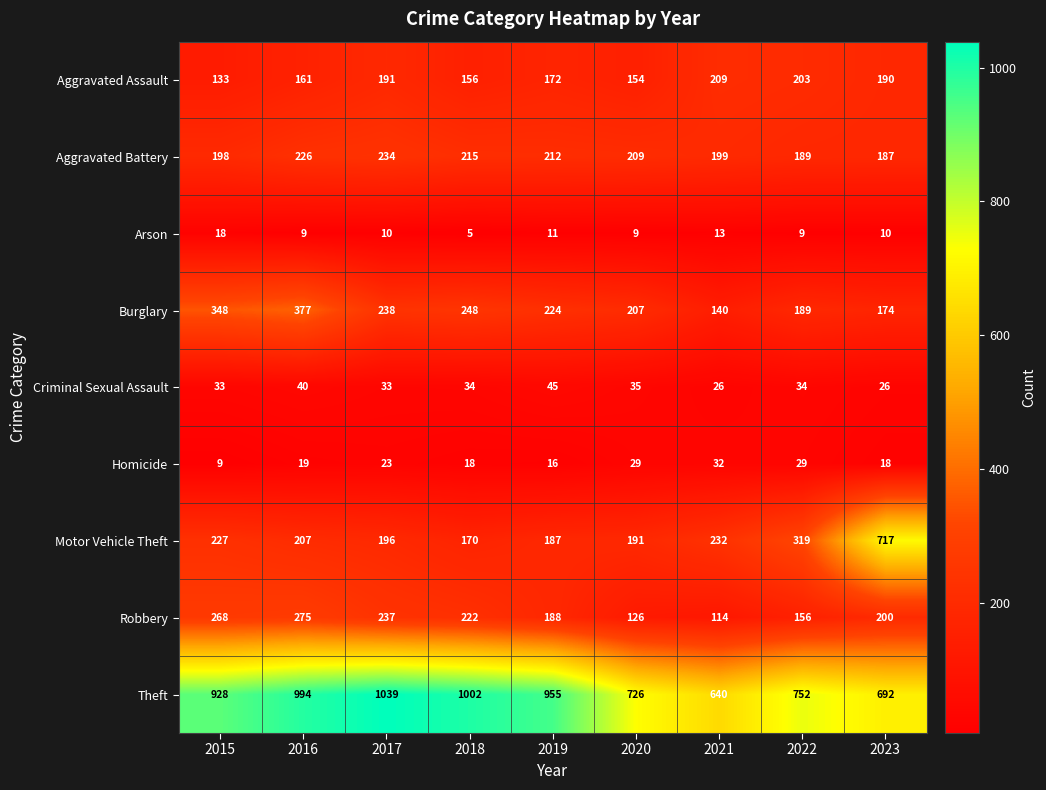

At how many categories does at least one series exceed 150?

9